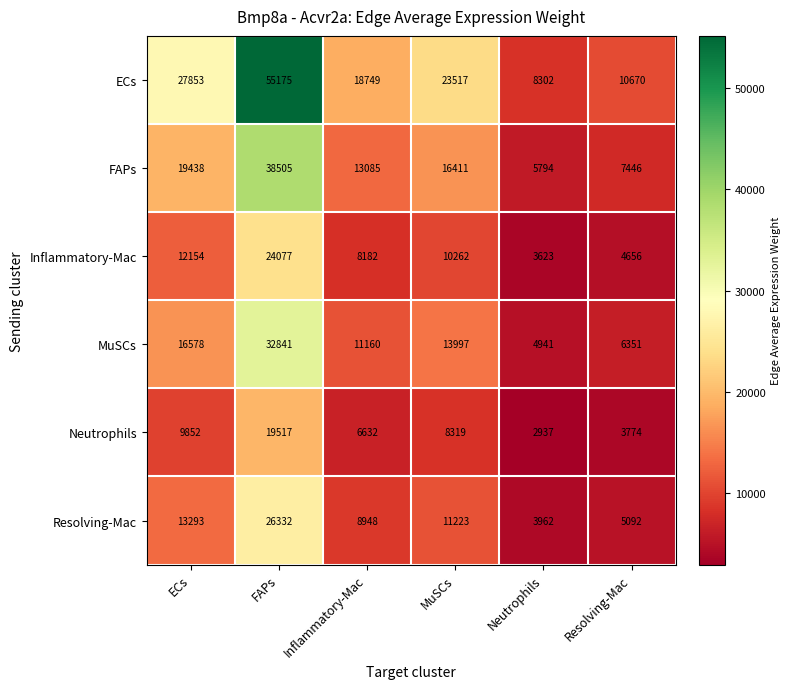

What is the difference between the highest and lowest values at Inflammatory-Mac?

12117